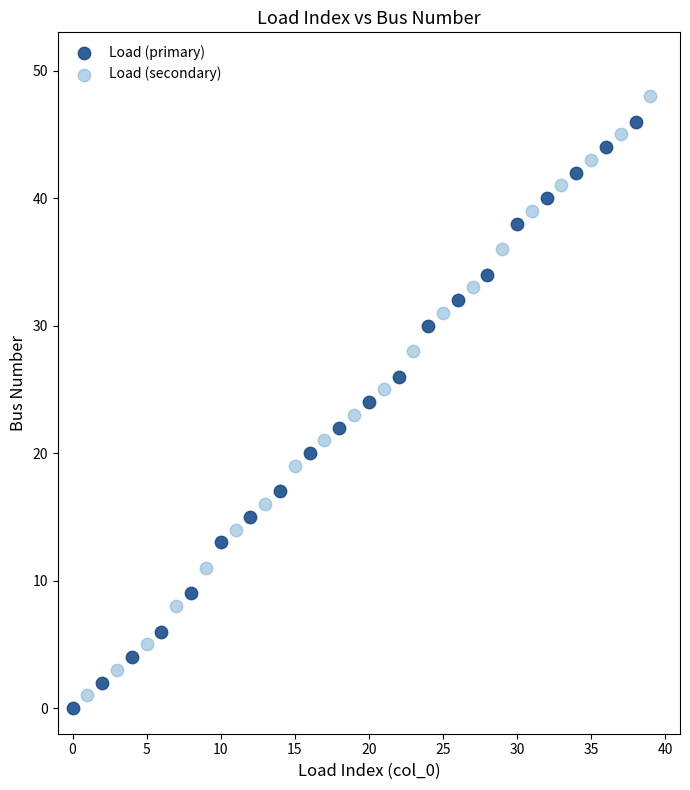

Which series has the widest spread of Y values?

Load (secondary)